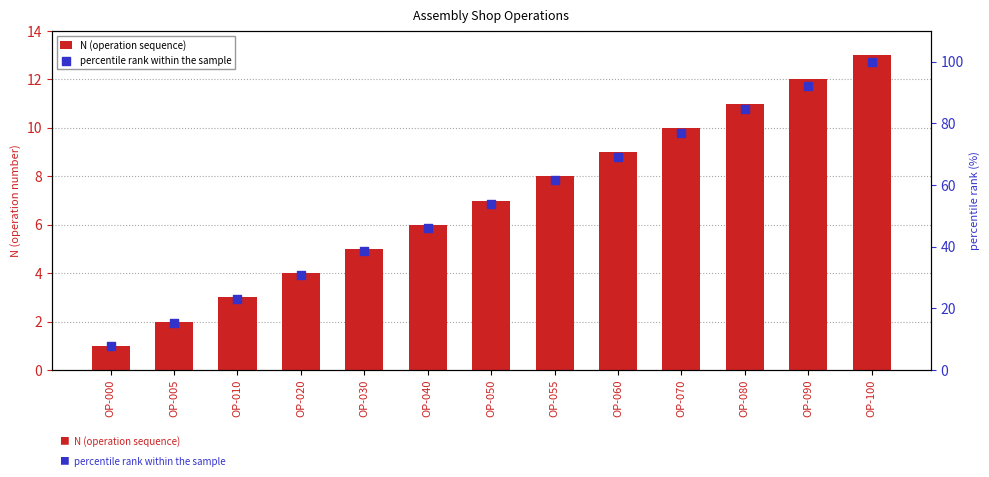

What is the total value across all series at OP-040?

52.2